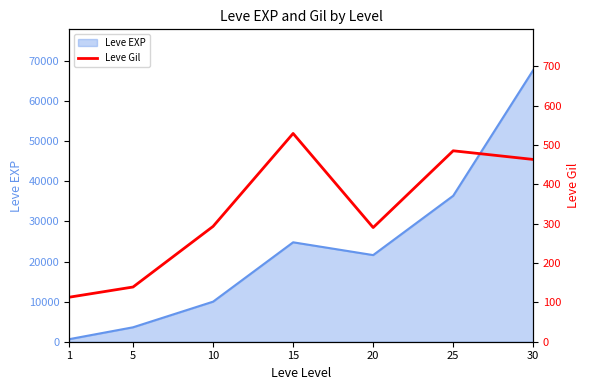

How many categories are shown in the chart?

7